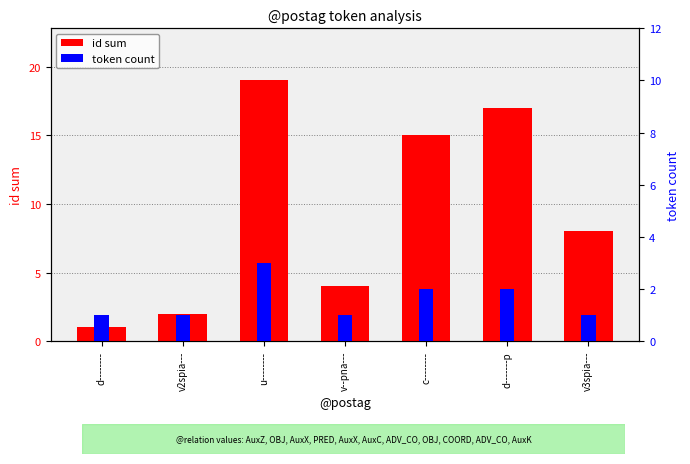

At which category does the chart reach its peak across all series?

u--------